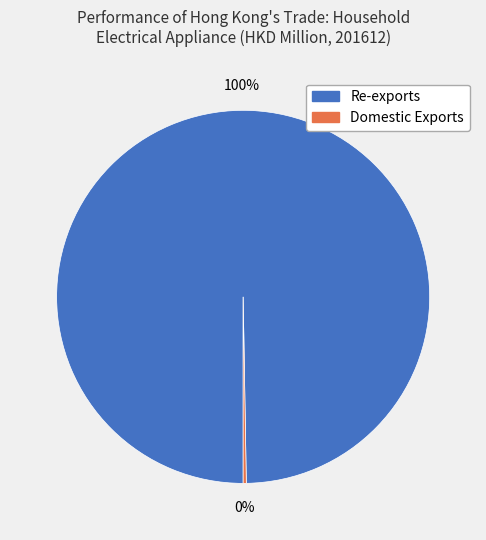

To the nearest percent, what is the average slice percentage?

50%